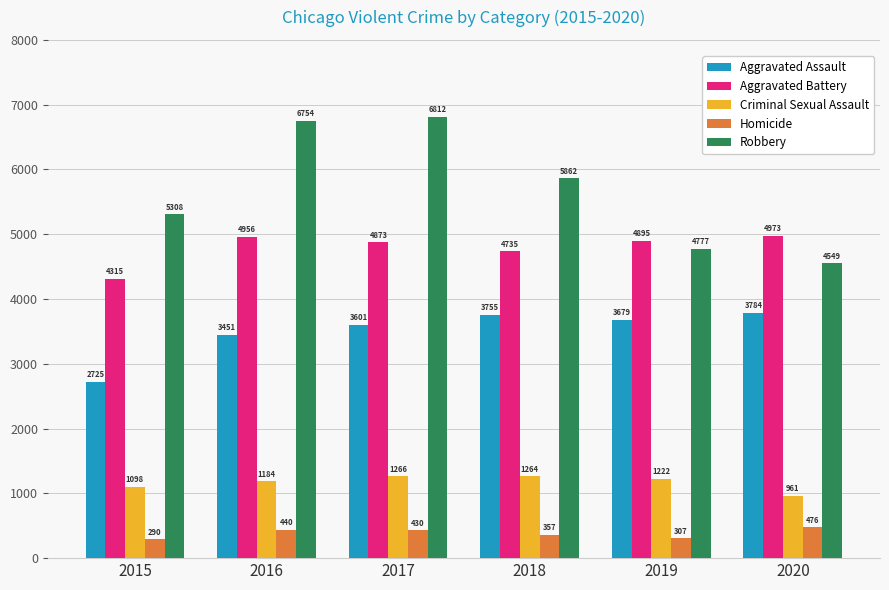

Is it true that Aggravated Assault equals 3737 at 2015?

False